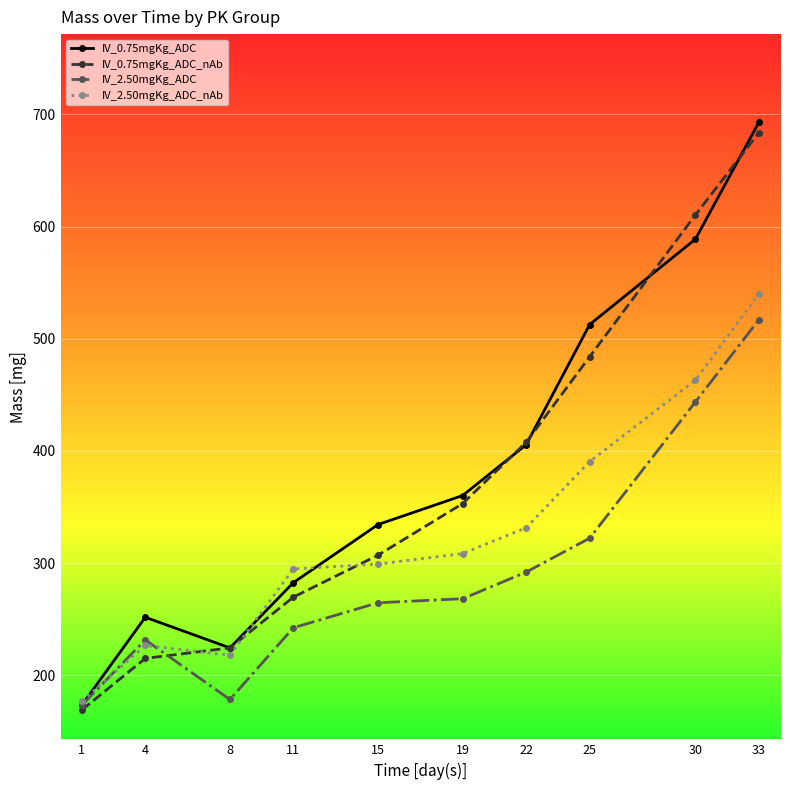

Reading left to right, list all the values displayed in this chart.

IV_0.75mgKg_ADC: 173.3	251.6	224.3	282.5	334.3	360.2	405.5	512.6	588.8	693.0
IV_0.75mgKg_ADC_nAb: 168.9	215.0	224.3	269.6	307.0	353.0	407.6	483.8	610.4	683.7
IV_2.50mgKg_ADC: 173.3	231.5	178.3	242.3	264.6	268.2	291.9	322.1	443.6	516.9
IV_2.50mgKg_ADC_nAb: 176.9	226.5	217.8	294.8	299.1	308.4	331.4	390.4	463.0	539.9